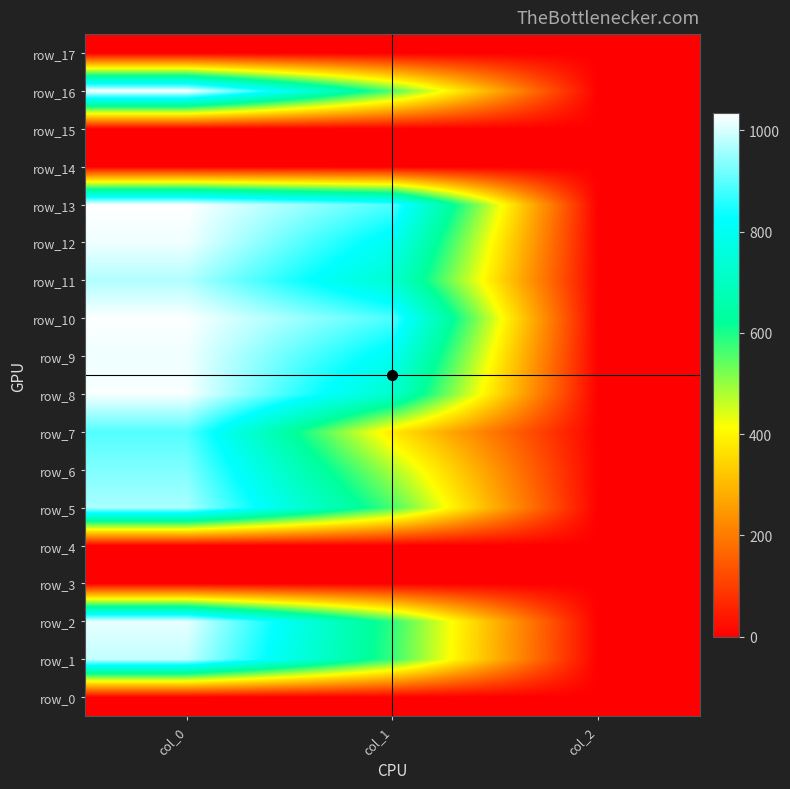

Rank the series by their maximum value, from lowest to highest.

row_0, row_3, row_4, row_14, row_15, row_17, row_7, row_6, row_5, row_11, row_1, row_2, row_9, row_12, row_8, row_10, row_16, row_13